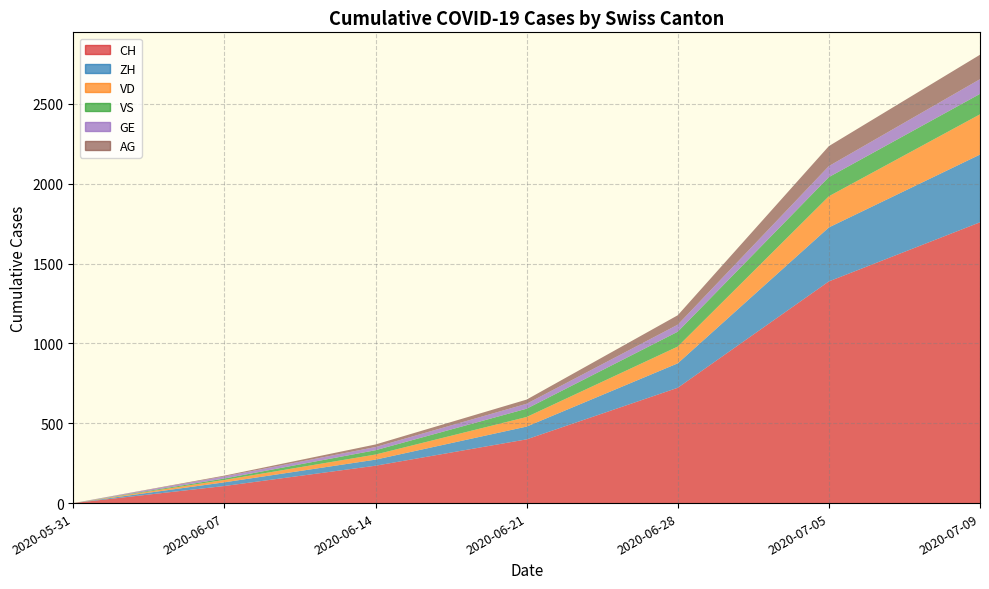

Where is AG nearest to the value 76?

2020-06-28